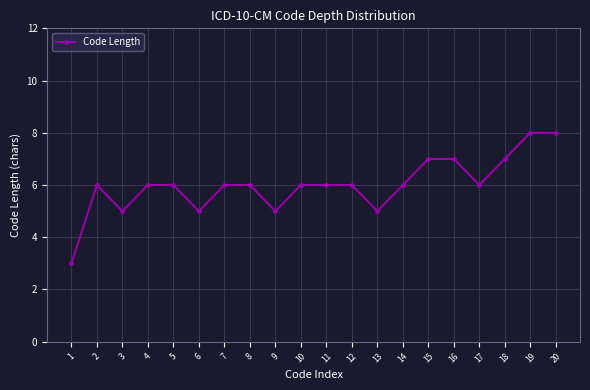

At which category does the chart reach its minimum across all series?

1